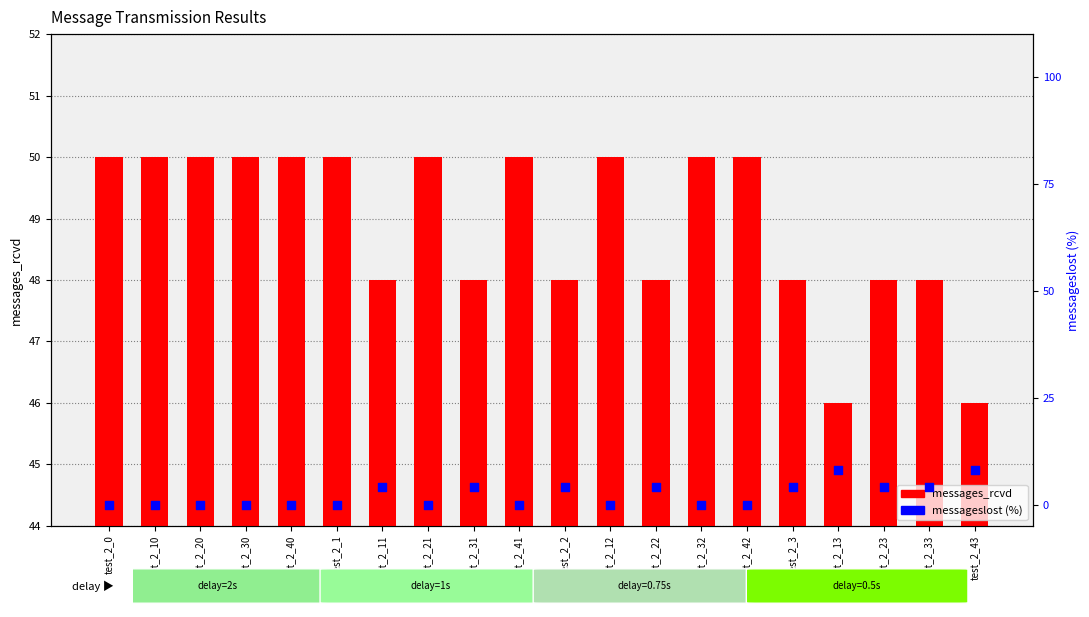

At which category is the sum across all series the highest?

test_2_13